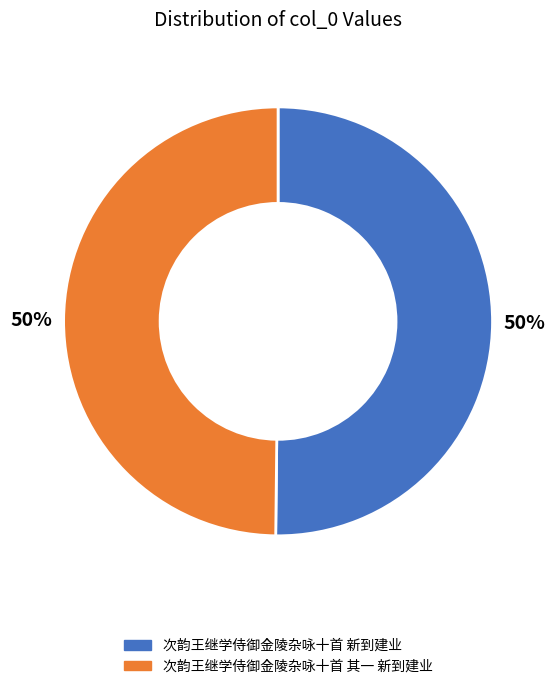

Approximately how many times larger is the value at 次韵王继学侍御金陵杂咏十首 其一 新到建业 compared to 次韵王继学侍御金陵杂咏十首 新到建业?

1.0